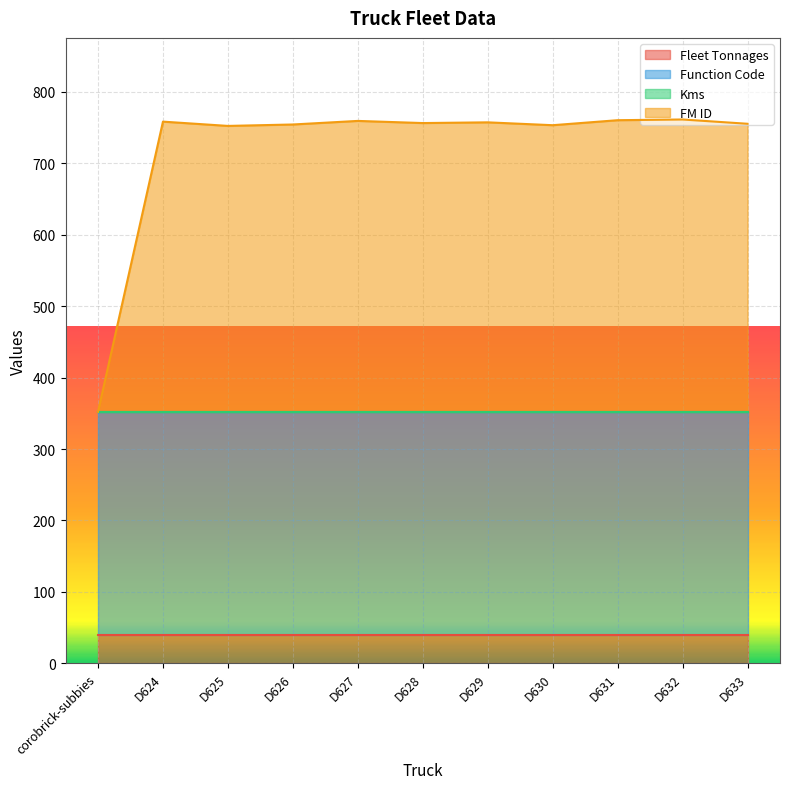

What position from the left is D626?

4